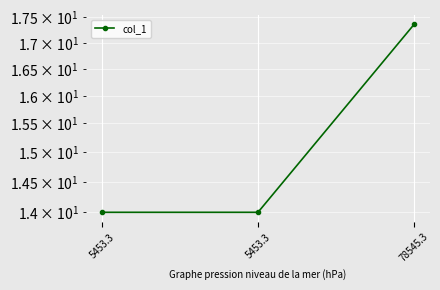

What is the approximate value at 78545.3?

17.4